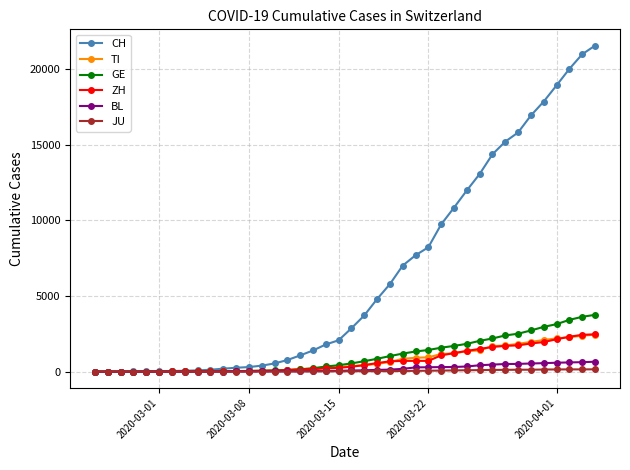

How many categories are shown in the chart?

40